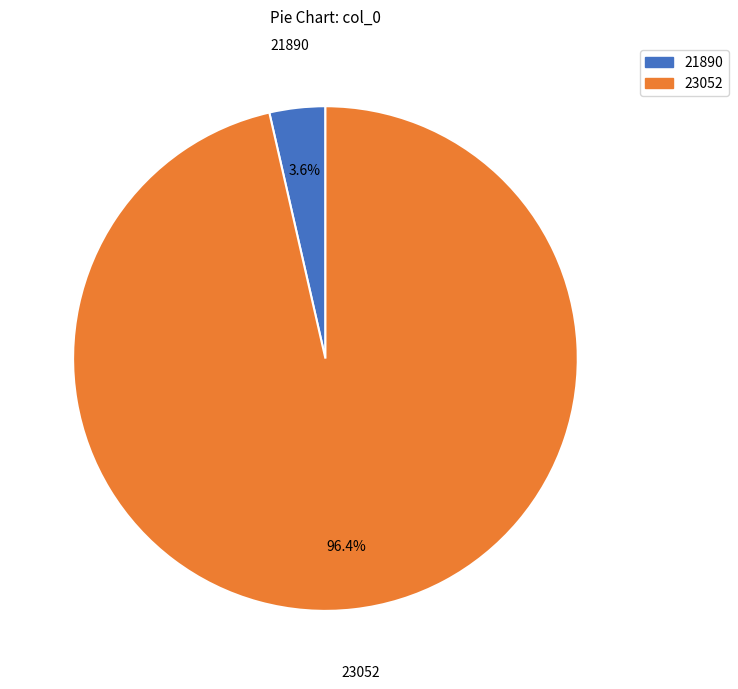

Which slice is the smallest?

21890